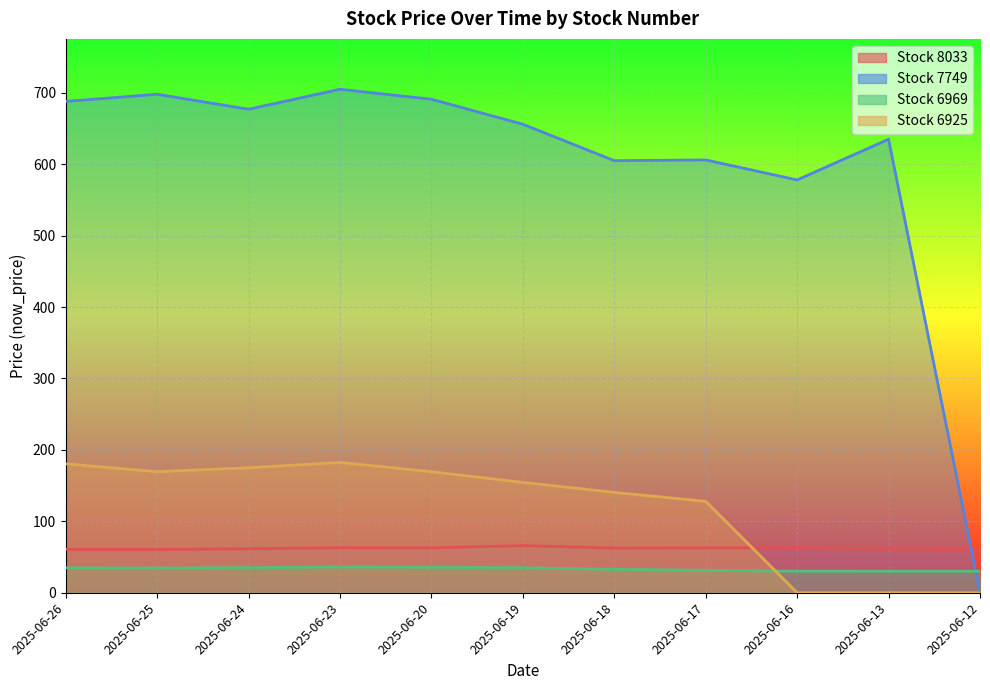

Which label corresponds to the smallest value in the chart?

2025-06-12